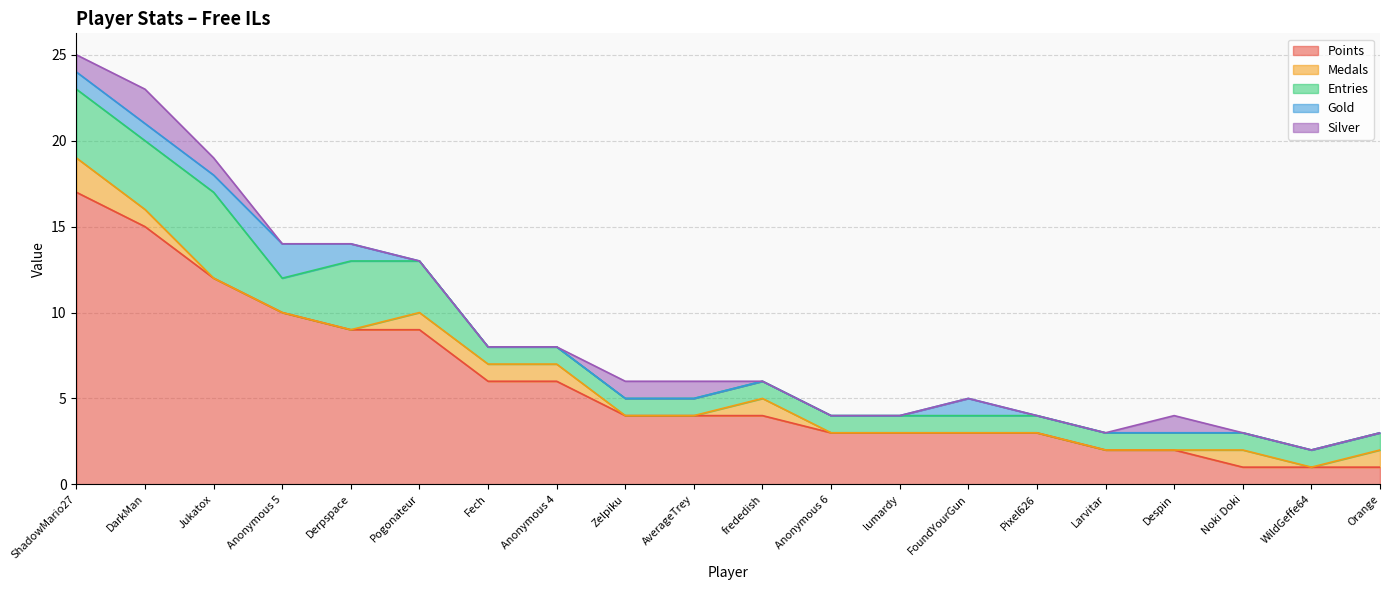

Reading right to left, what are all the values shown in this chart?

Points: Orange=1	WildGeffe64=1	Noki Doki=1	Despin=2	Larvitar=2	Pixel626=3	FoundYourGun=3	lumardy=3	Anonymous 6=3	frededish=4	AverageTrey=4	Zelpiku=4	Anonymous 4=6	Fech=6	Pogonateur=9	Derpspace=9	Anonymous 5=10	Jukatox=12	DarkMan=15	ShadowMario27=17
Medals: Orange=1	WildGeffe64=0	Noki Doki=1	Despin=0	Larvitar=0	Pixel626=0	FoundYourGun=0	lumardy=0	Anonymous 6=0	frededish=1	AverageTrey=0	Zelpiku=0	Anonymous 4=1	Fech=1	Pogonateur=1	Derpspace=0	Anonymous 5=0	Jukatox=0	DarkMan=1	ShadowMario27=2
Entries: Orange=1	WildGeffe64=1	Noki Doki=1	Despin=1	Larvitar=1	Pixel626=1	FoundYourGun=1	lumardy=1	Anonymous 6=1	frededish=1	AverageTrey=1	Zelpiku=1	Anonymous 4=1	Fech=1	Pogonateur=3	Derpspace=4	Anonymous 5=2	Jukatox=5	DarkMan=4	ShadowMario27=4
Gold: Orange=0	WildGeffe64=0	Noki Doki=0	Despin=0	Larvitar=0	Pixel626=0	FoundYourGun=1	lumardy=0	Anonymous 6=0	frededish=0	AverageTrey=0	Zelpiku=0	Anonymous 4=0	Fech=0	Pogonateur=0	Derpspace=1	Anonymous 5=2	Jukatox=1	DarkMan=1	ShadowMario27=1
Silver: Orange=0	WildGeffe64=0	Noki Doki=0	Despin=1	Larvitar=0	Pixel626=0	FoundYourGun=0	lumardy=0	Anonymous 6=0	frededish=0	AverageTrey=1	Zelpiku=1	Anonymous 4=0	Fech=0	Pogonateur=0	Derpspace=0	Anonymous 5=0	Jukatox=1	DarkMan=2	ShadowMario27=1